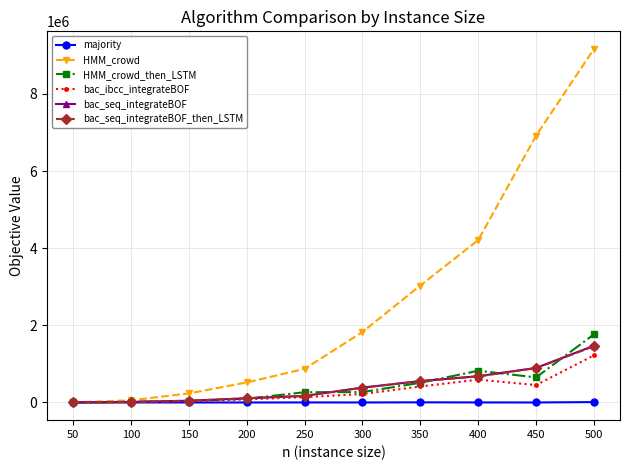

True or false: majority has more than 1 points higher than both neighbors.

True